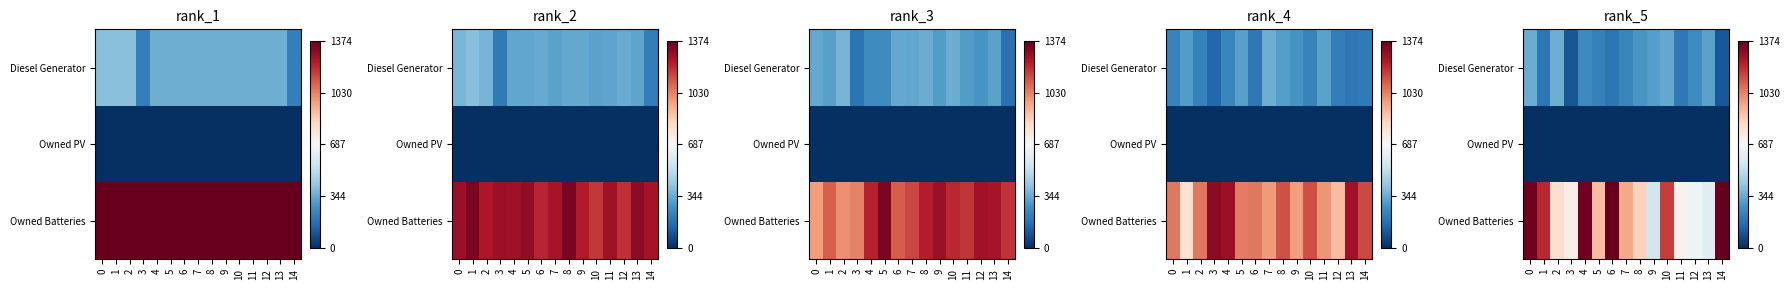

Between 1 and 4, which is larger?

4